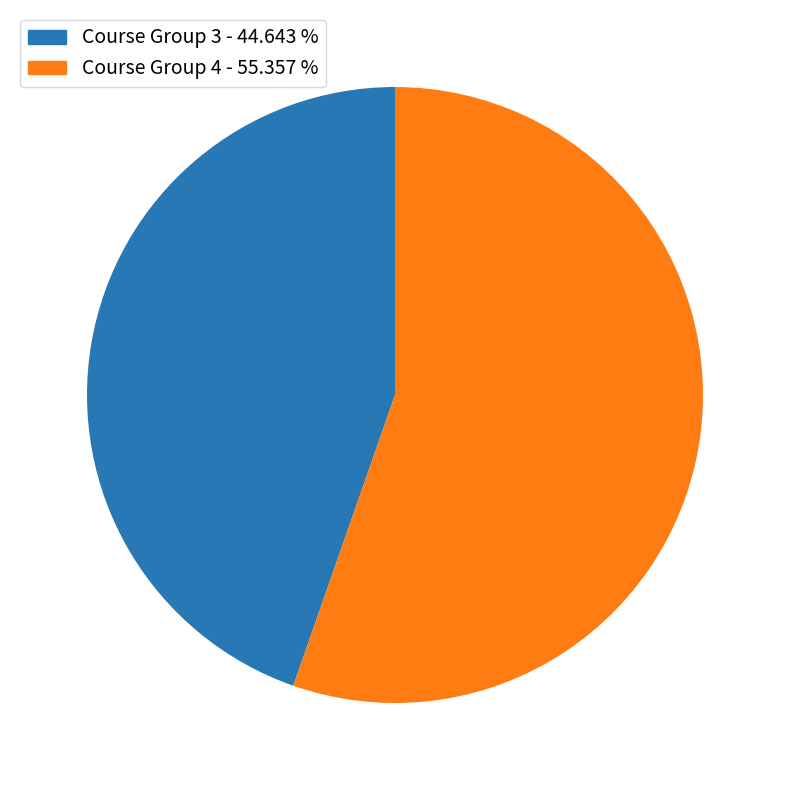

Which slice is the smallest?

Course Group 3